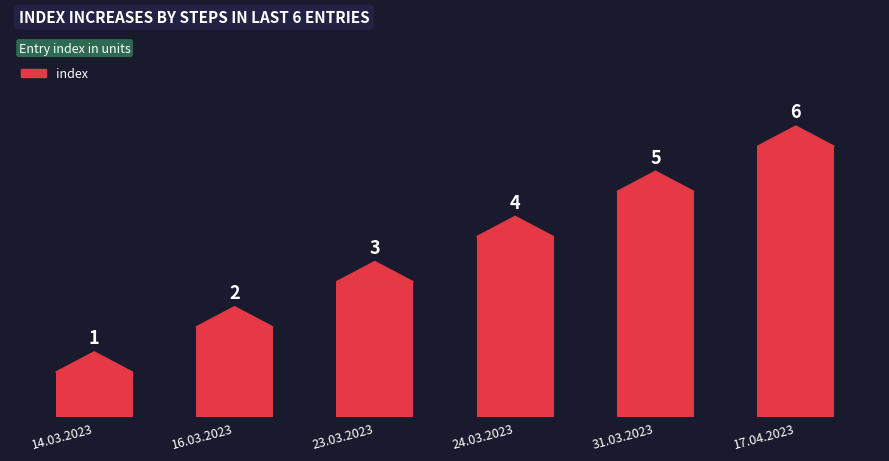

What is the sum of all values?

21